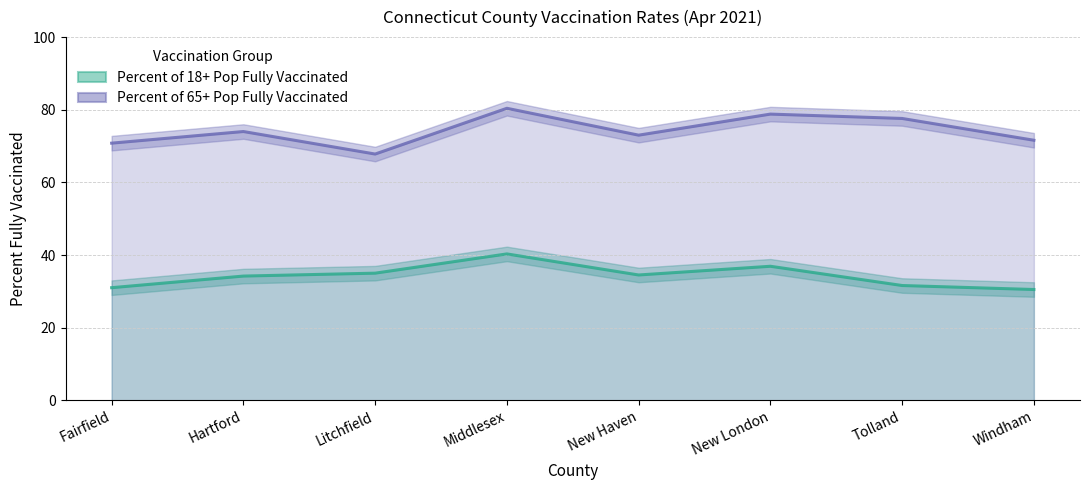

The value of Percent of 65+ Pop Fully Vaccinated at Fairfield is 70.8. True or false?

True